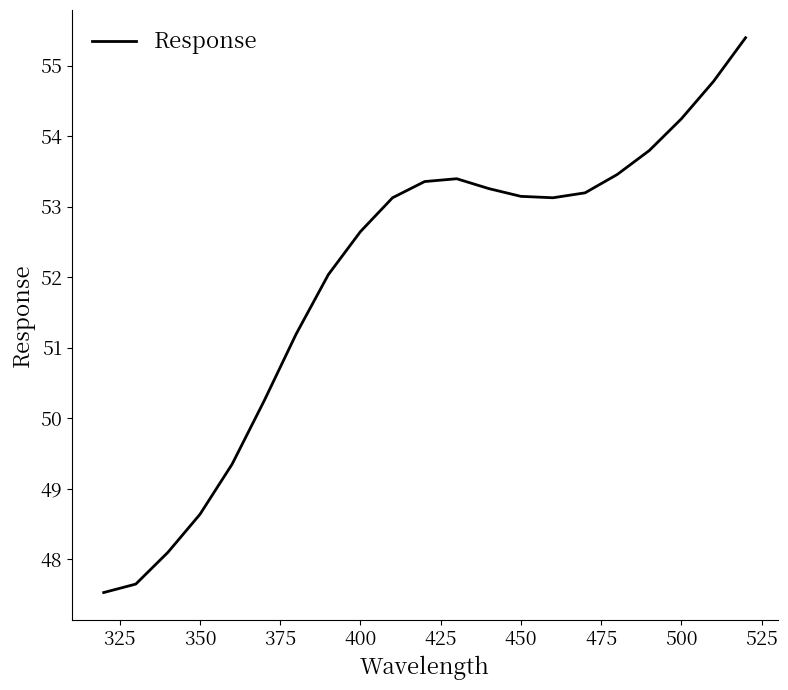

What is the minimum value shown in the chart?

47.5